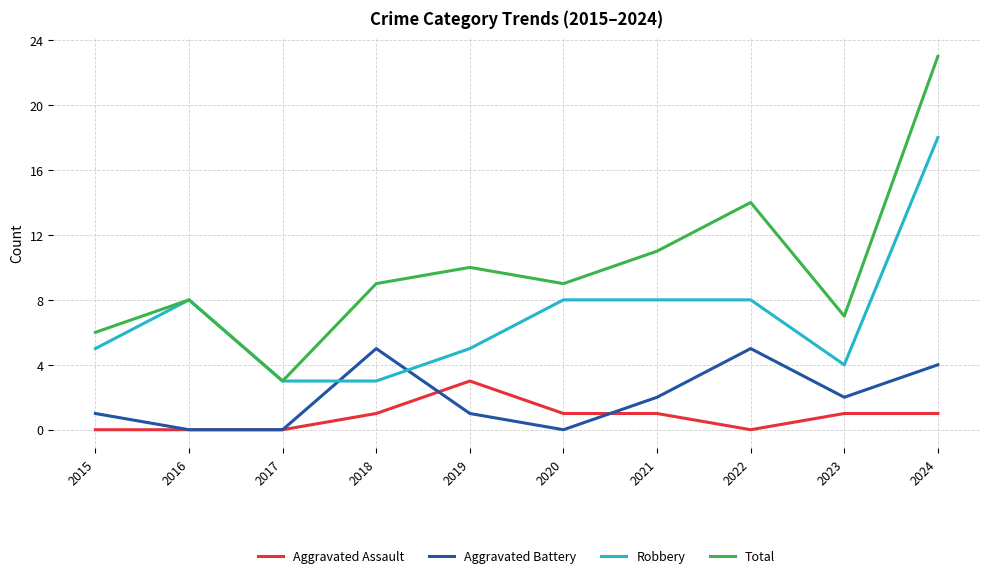

True or false: Total and Aggravated Battery intersect in this chart.

False